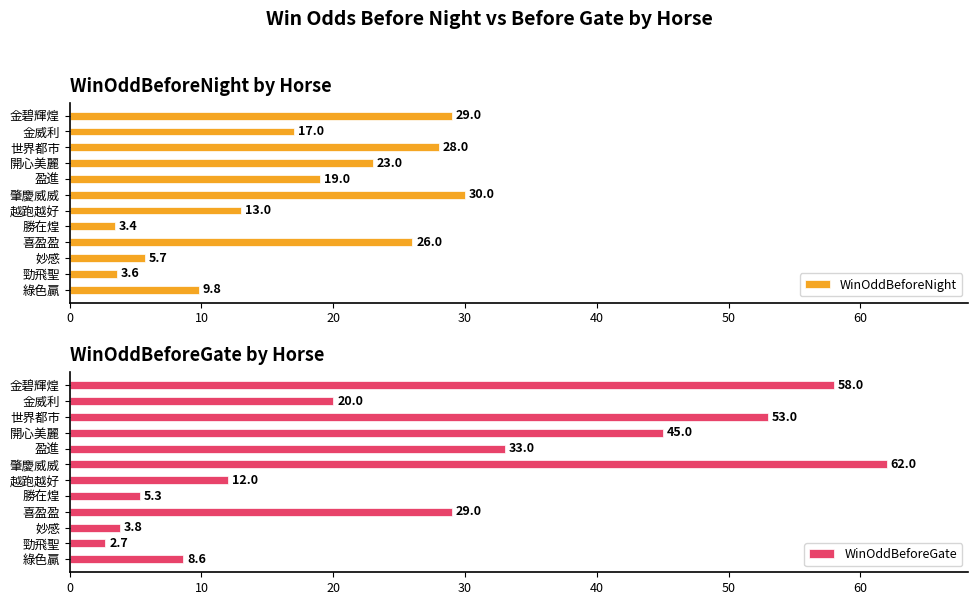

List the series in order of their overall mean, highest first.

WinOddBeforeGate, WinOddBeforeNight